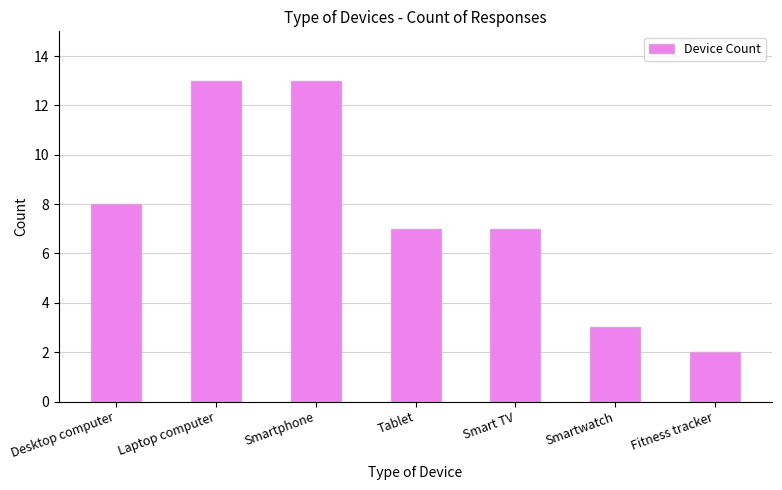

Which has a higher value, Fitness tracker or Tablet?

Tablet